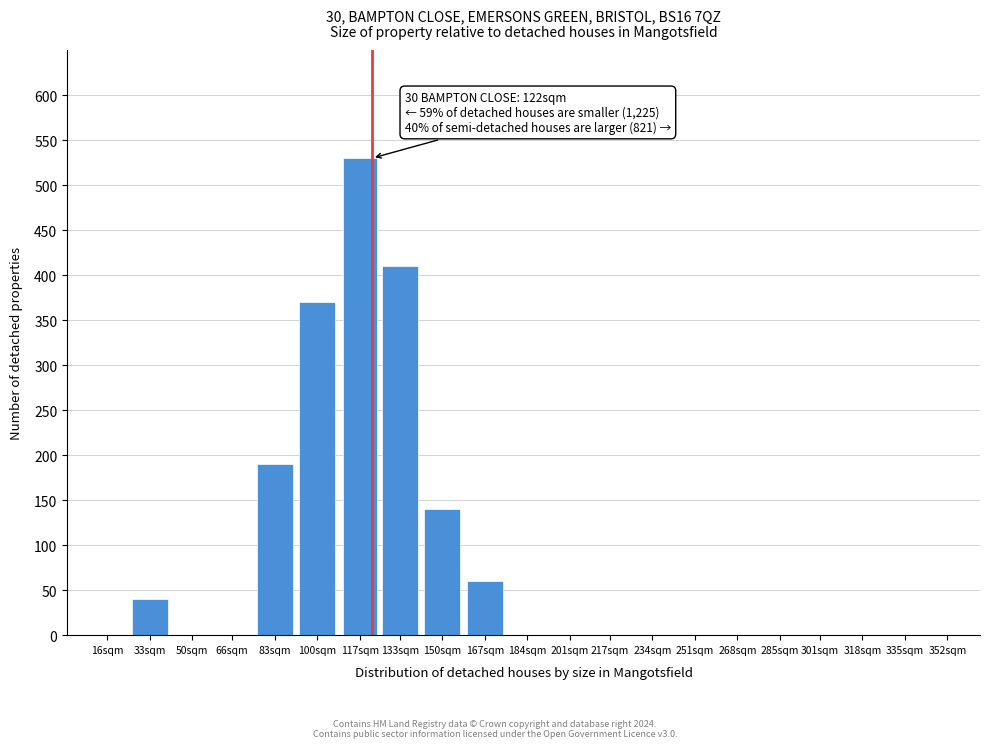

Reading right to left, what are all the values shown in this chart?

352sqm=0	335sqm=0	318sqm=0	301sqm=0	268sqm=0	251sqm=0	234sqm=0	217sqm=0	201sqm=0	184sqm=0	167sqm=60	150sqm=140	133sqm=410	117sqm=530	100sqm=370	83sqm=190	66sqm=0	50sqm=0	33sqm=40	16sqm=0